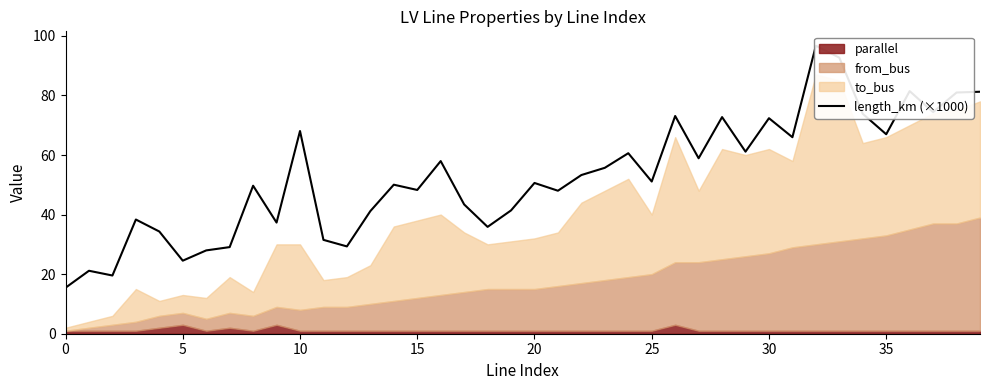

Reading right to left, transcribe all the data shown in this chart.

81.2	81.0	74.4	81.5	67.0	73.8	92.7	96.7	66.0	72.4	61.1	72.7	58.9	73.1	51.1	60.6	55.7	53.3	48.0	50.6	41.4	35.9	43.4	58.0	48.3	50.0	41.2	29.3	31.5	68.1	37.3	49.7	29.1	28.0	24.5	34.3	38.3	19.5	21.1	15.4